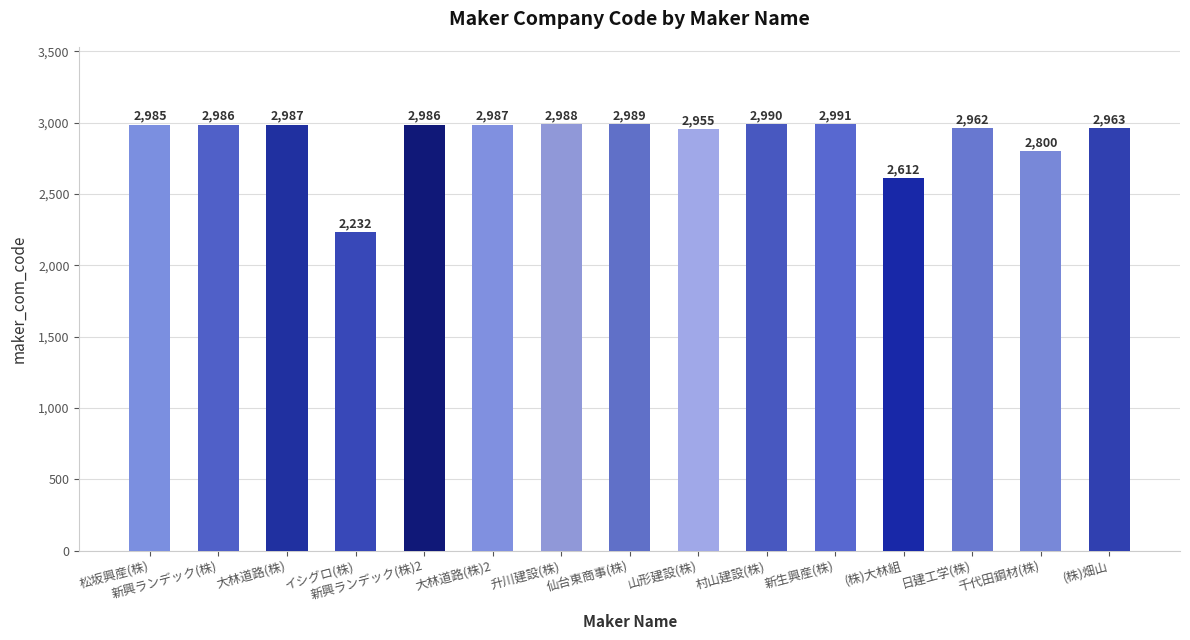

Where is the data nearest to the value 2611?

(株)大林組